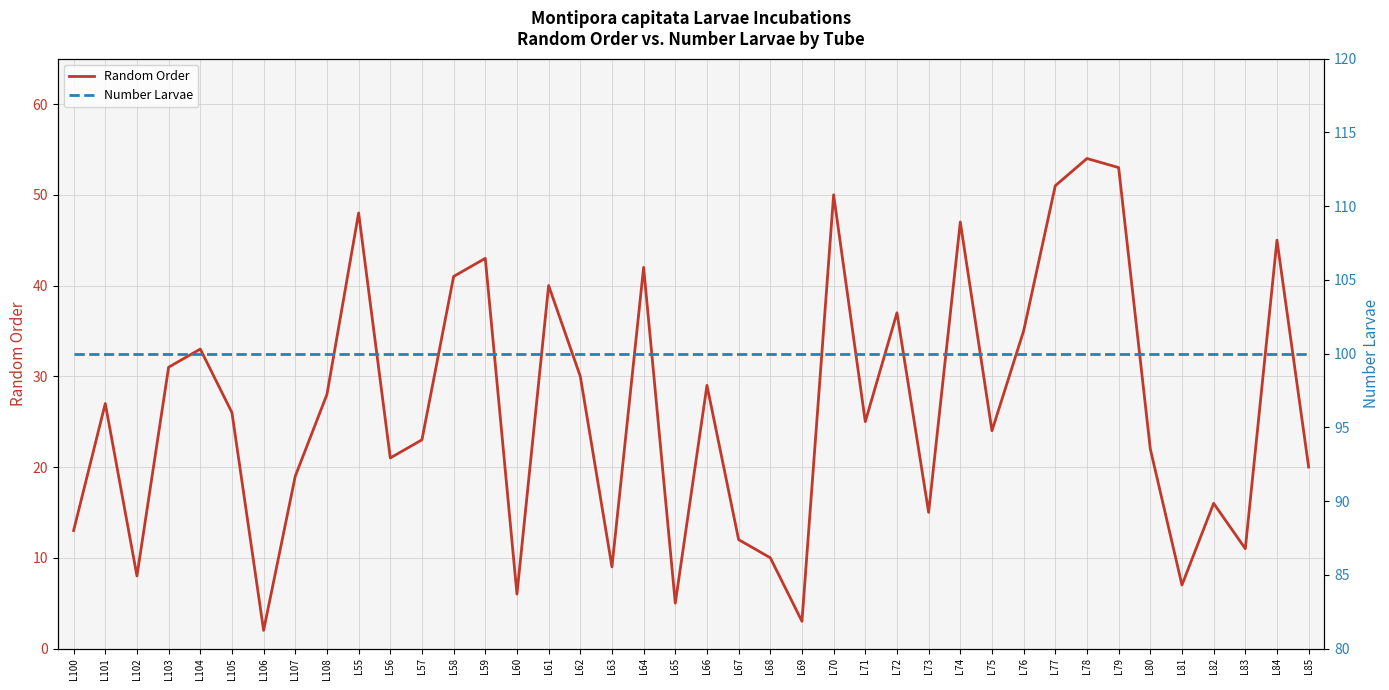

At which label does Number Larvae reach its peak?

L100